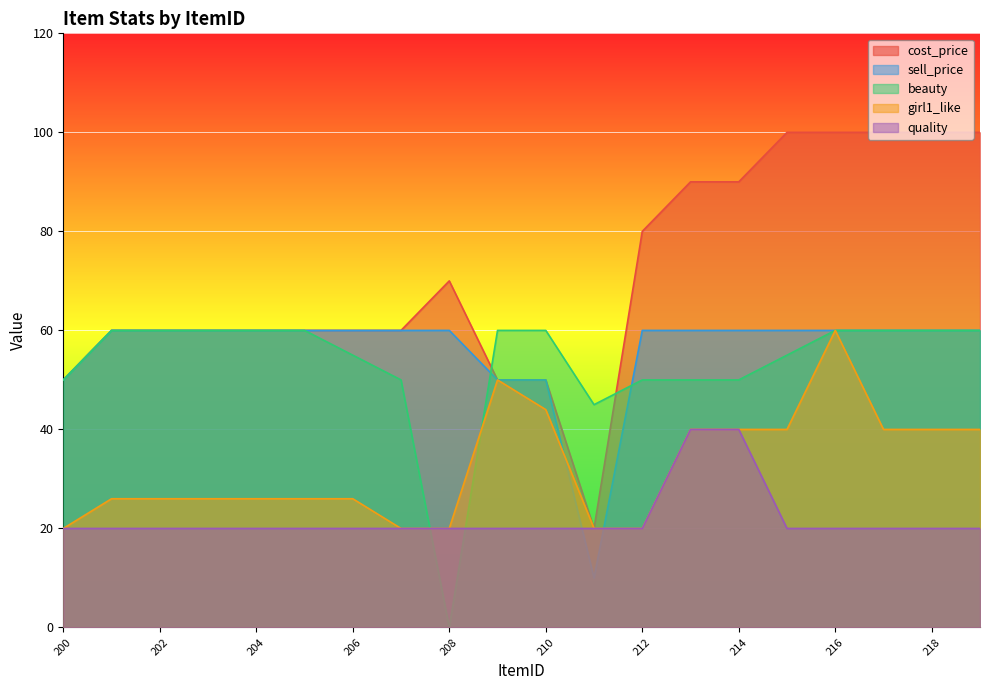

At 201, list the series in order from smallest to largest.

quality, girl1_like, cost_price, sell_price, beauty